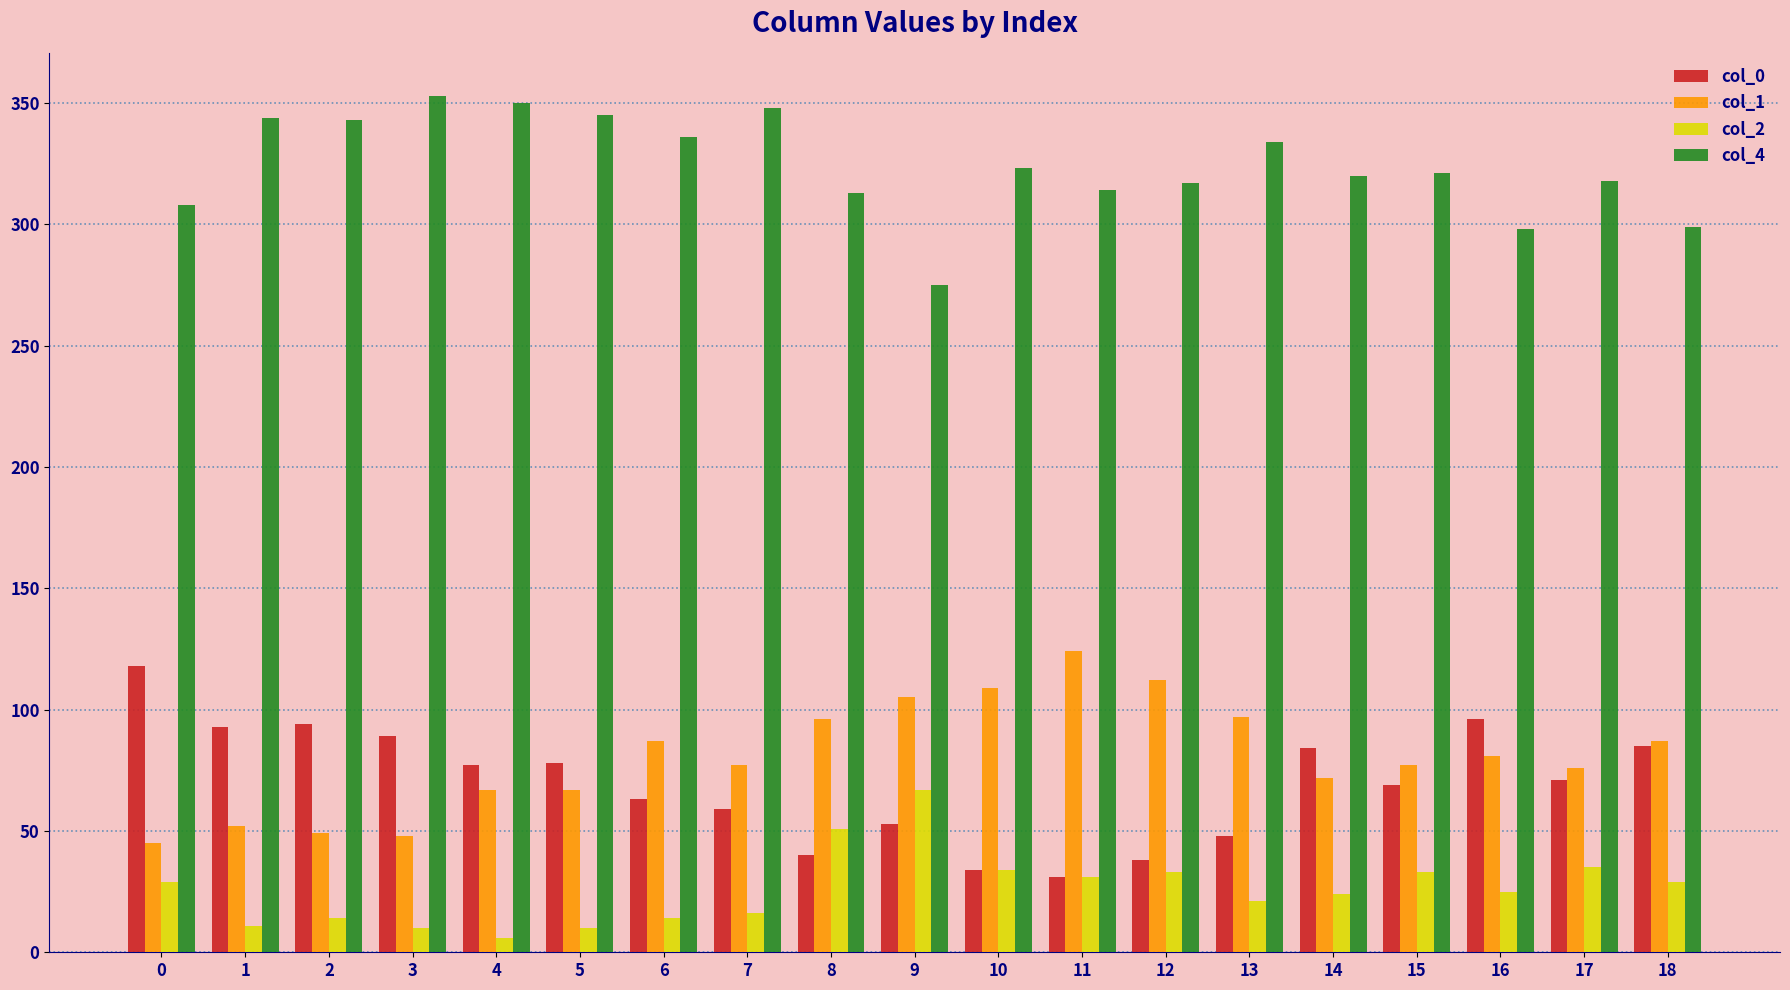

Count the number of data series in this chart.

4